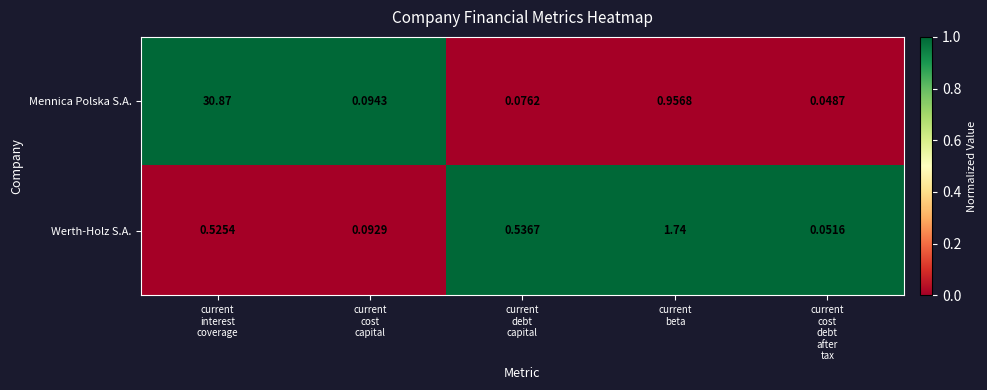

How many series are shown in this chart?

2